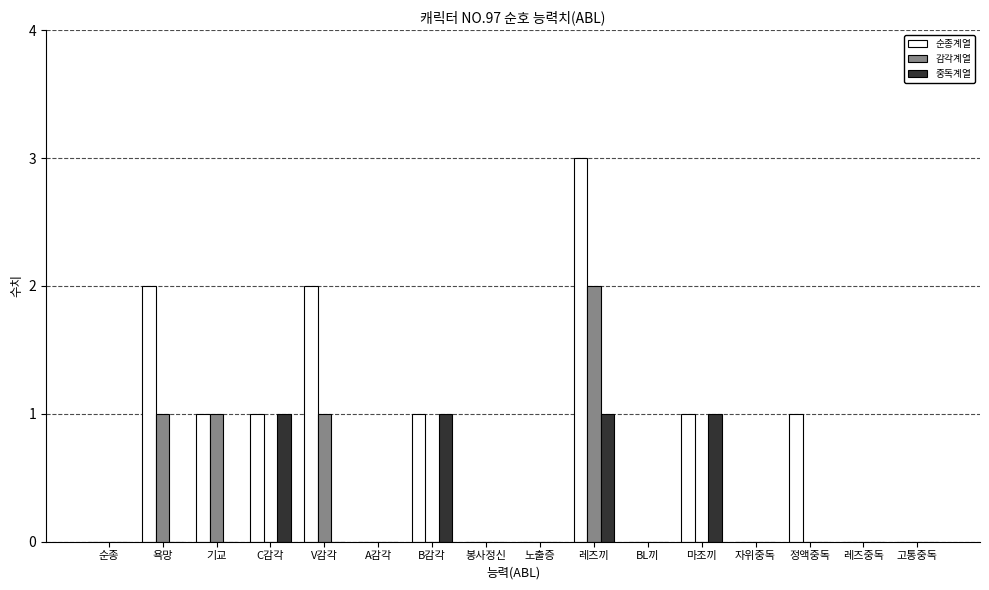

What is the sum of all 감각계열 values?

5